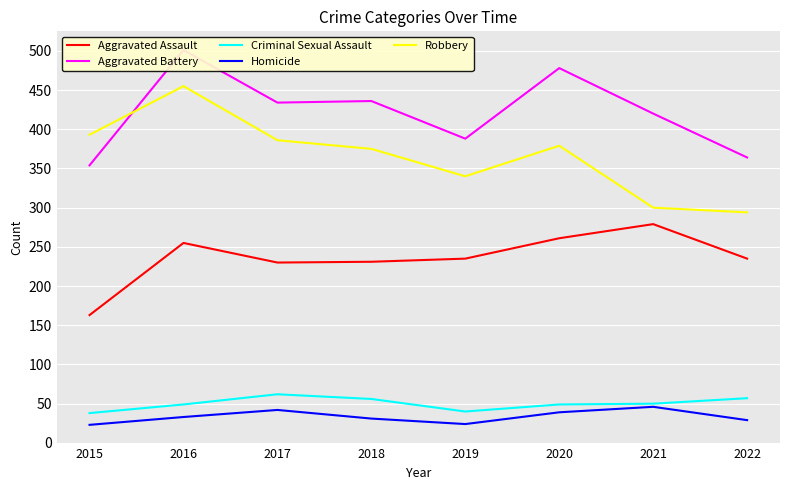

Is this an area chart (filled region under the line)?

No